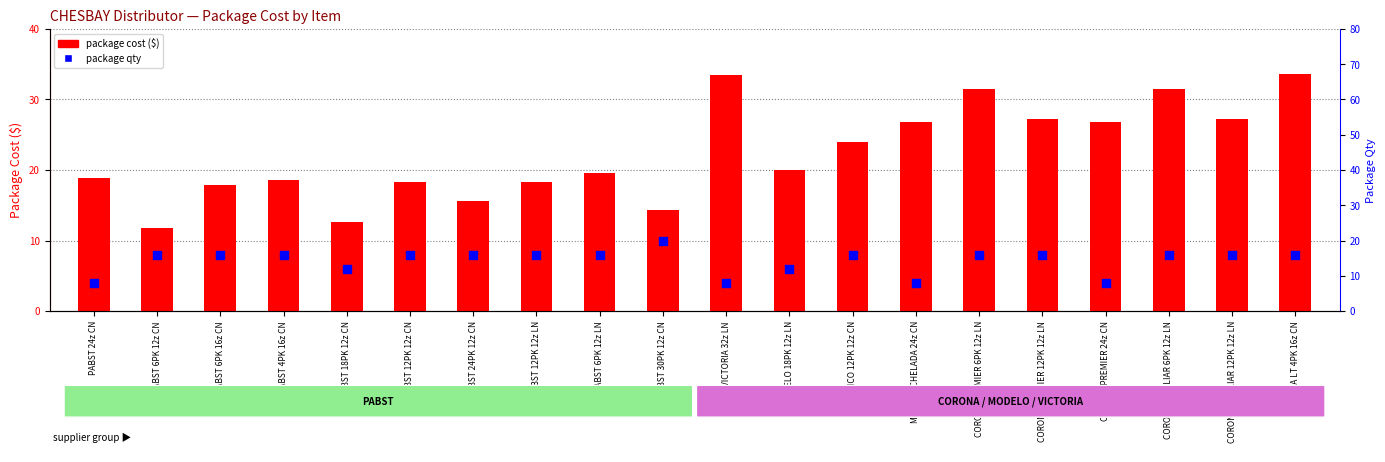

Which series reaches the maximum Y coordinate?

package cost